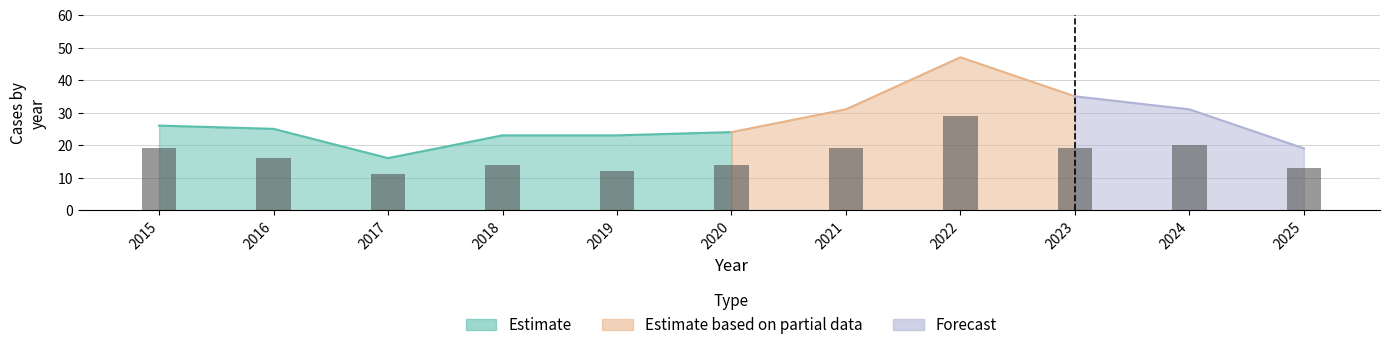

Reading left to right, what are all the values shown in this chart?

19	16	11	14	12	14	19	29	19	20	13